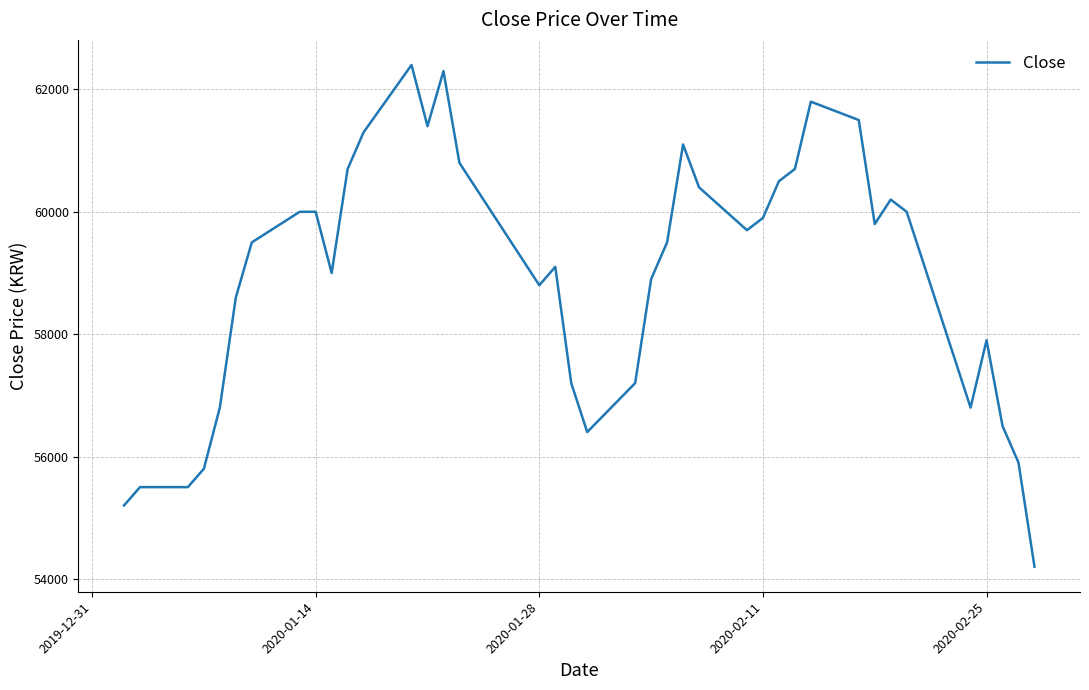

What is the difference between the maximum and minimum values?

8200